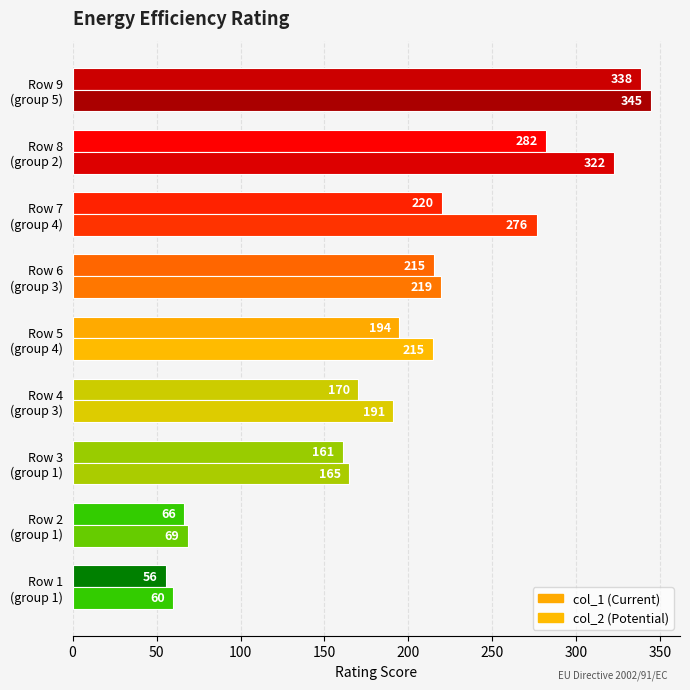

Reading left to right, extract all data points from this chart.

col_1: 55.6	66.4	160.9	169.9	194.4	215.0	219.9	282.2	338.5
col_2: 59.9	68.6	164.9	191.1	214.7	219.3	276.3	322.3	344.5